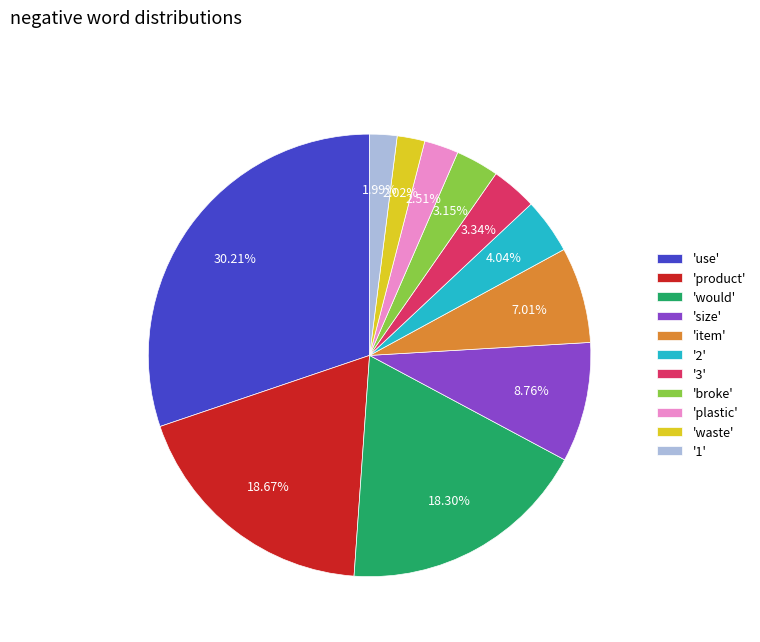

Is the sum of 'product' and 'broke' greater than half?

No